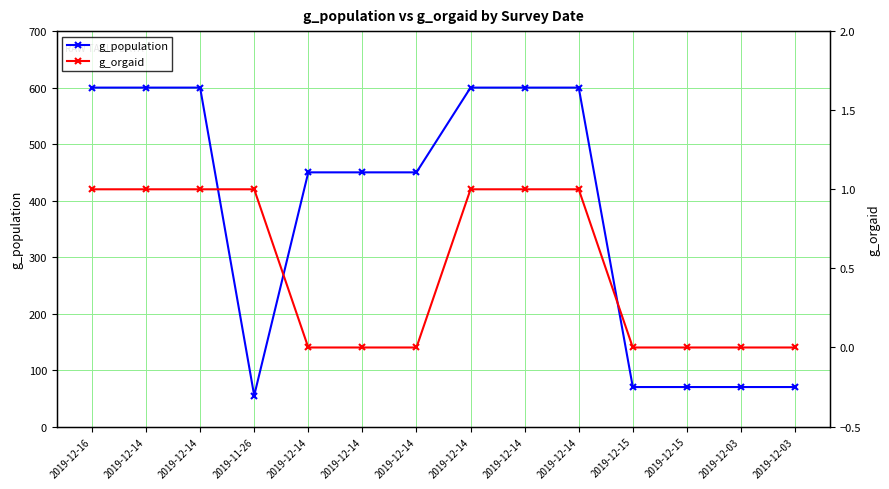

How many values in g_orgaid are above zero?

7